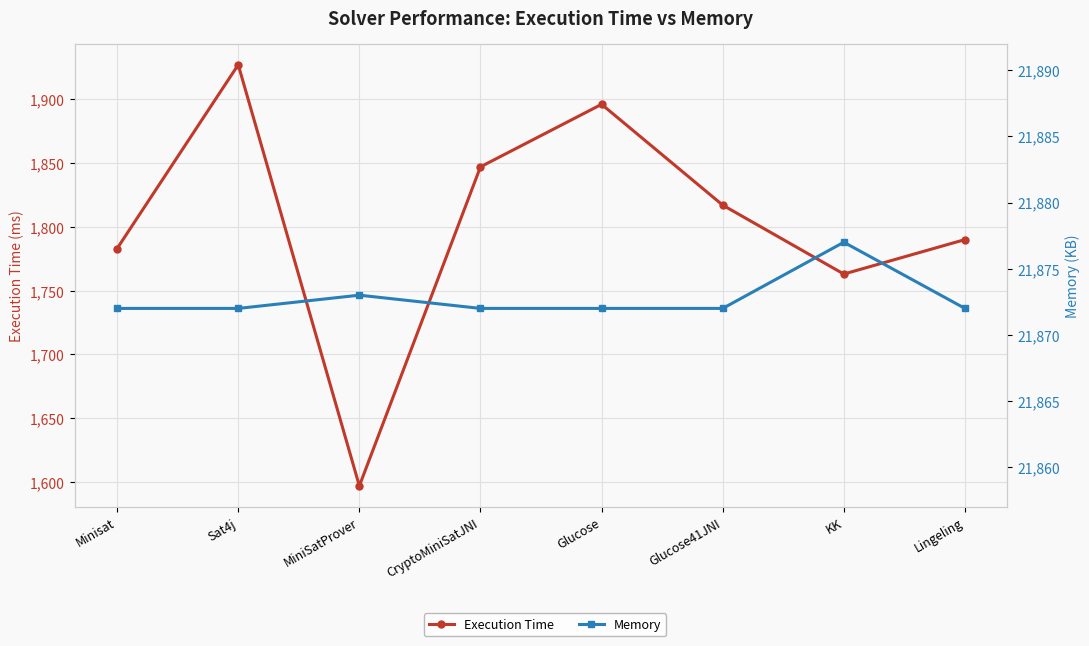

Reading left to right, transcribe all the data shown in this chart.

Execution Time: Minisat=1783	Sat4j=1927	MiniSatProver=1597	CryptoMiniSatJNI=1847	Glucose=1896	Glucose41JNI=1817	KK=1763	Lingeling=1790
Memory: Minisat=21872	Sat4j=21872	MiniSatProver=21873	CryptoMiniSatJNI=21872	Glucose=21872	Glucose41JNI=21872	KK=21877	Lingeling=21872